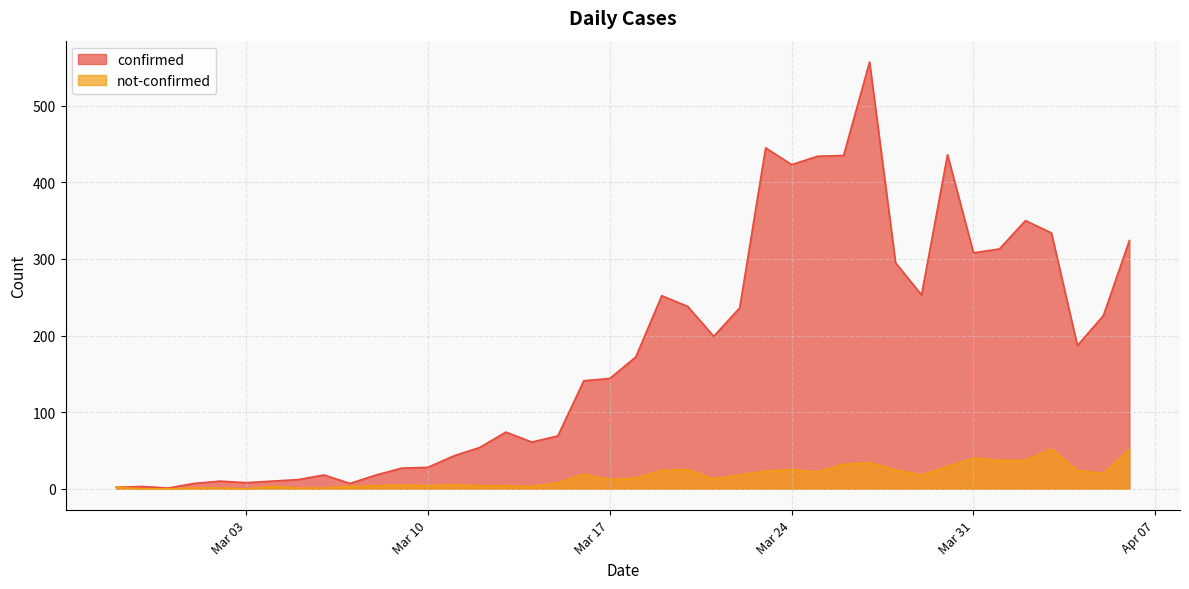

At which label is not-confirmed closest to 26?

2020-03-20